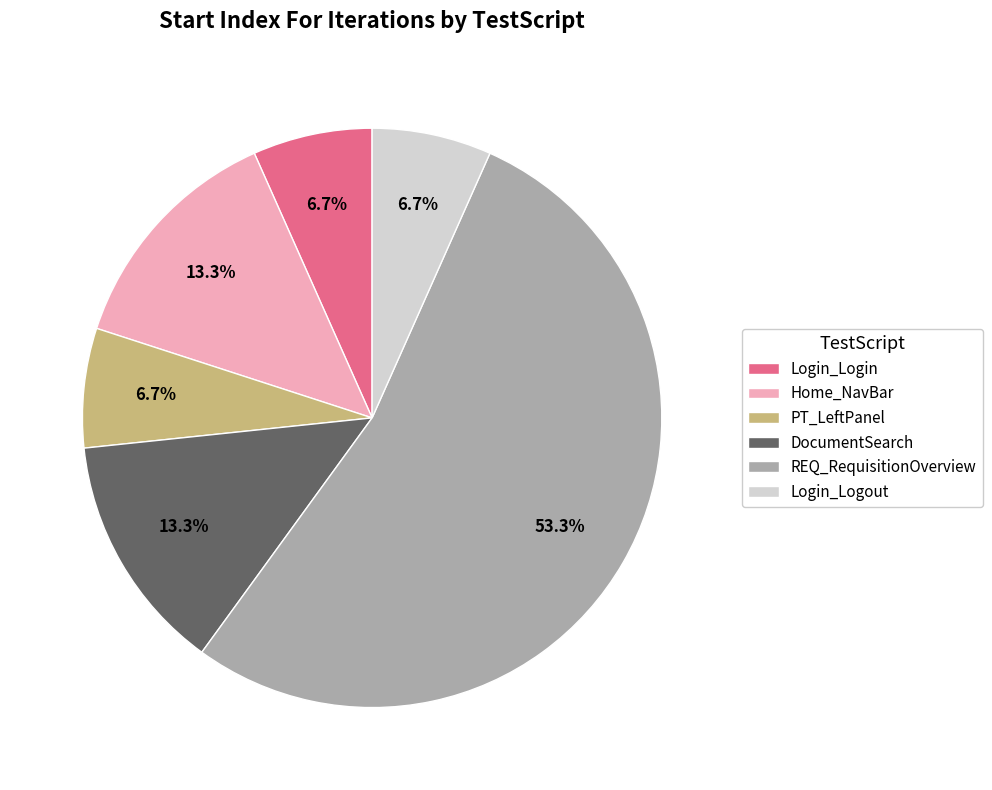

What is the majority slice?

REQ_RequisitionOverview